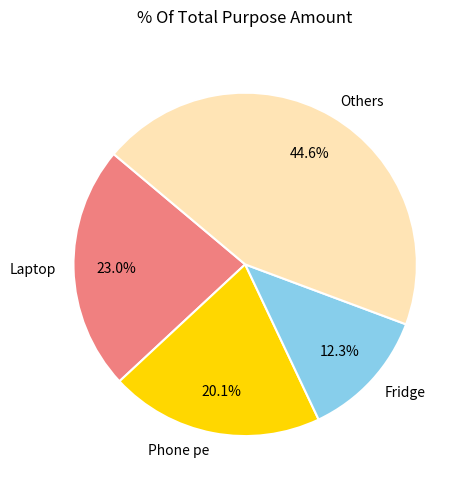

Is Laptop the majority of the pie?

No